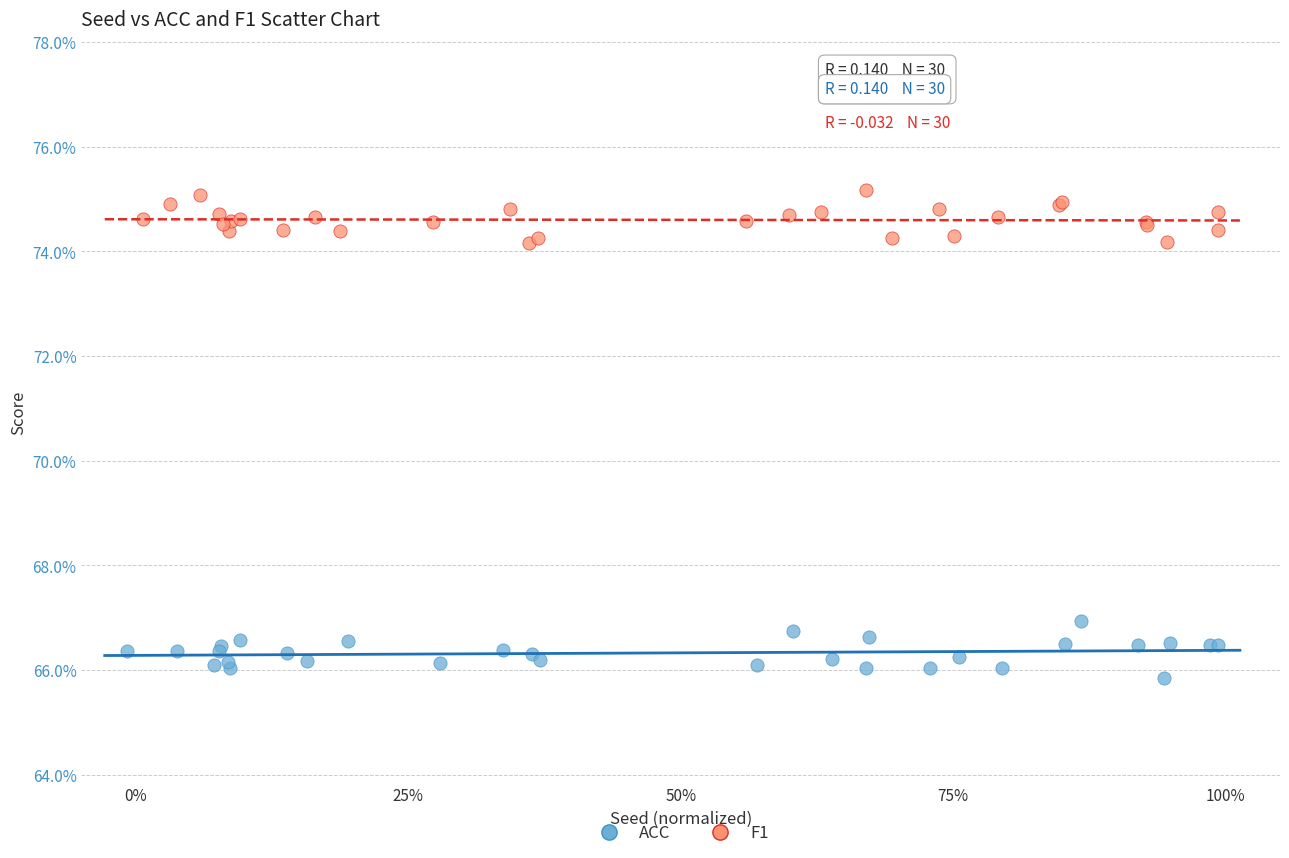

What are all the series names shown in the legend?

ACC, F1